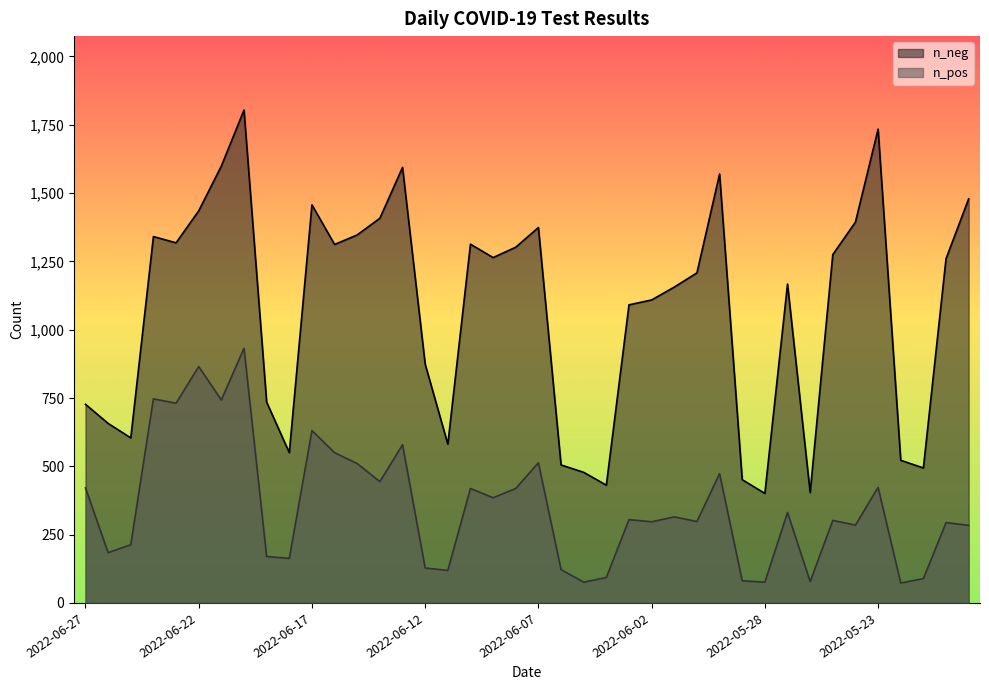

List the series in order of their overall mean, highest first.

n_neg, n_pos